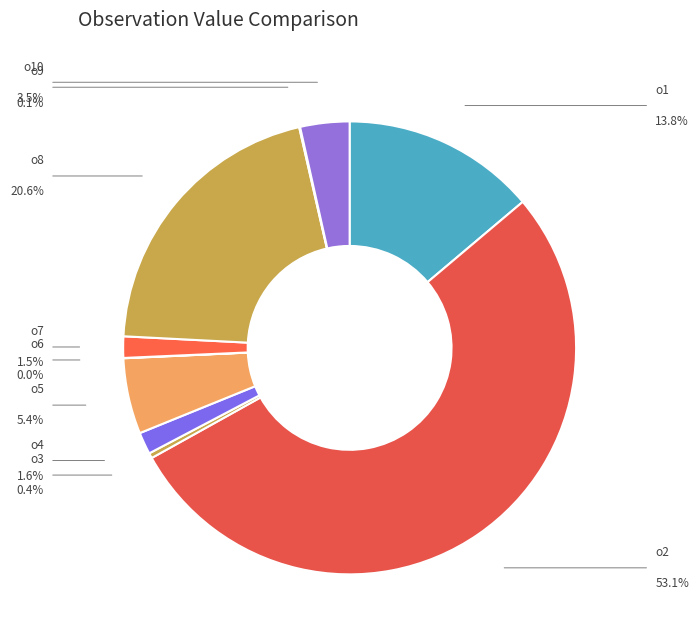

To the nearest percent, what portion does o10 represent?

4%